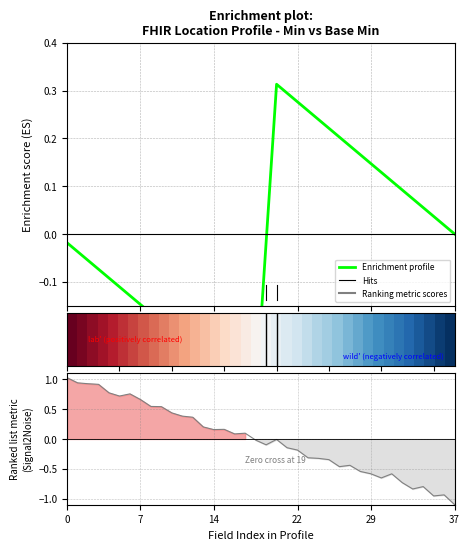

How many data points does each series have?

38